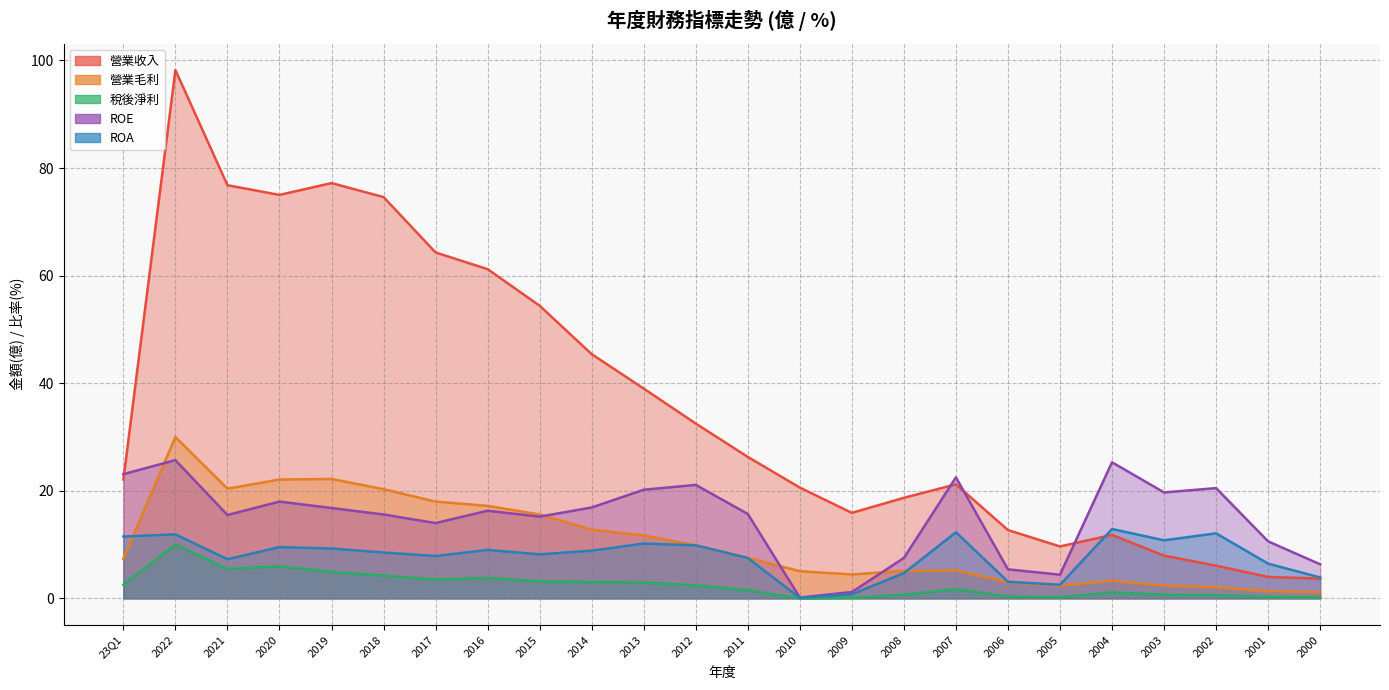

True or false: 營業毛利 has a value of 8.9 at 2010.

False